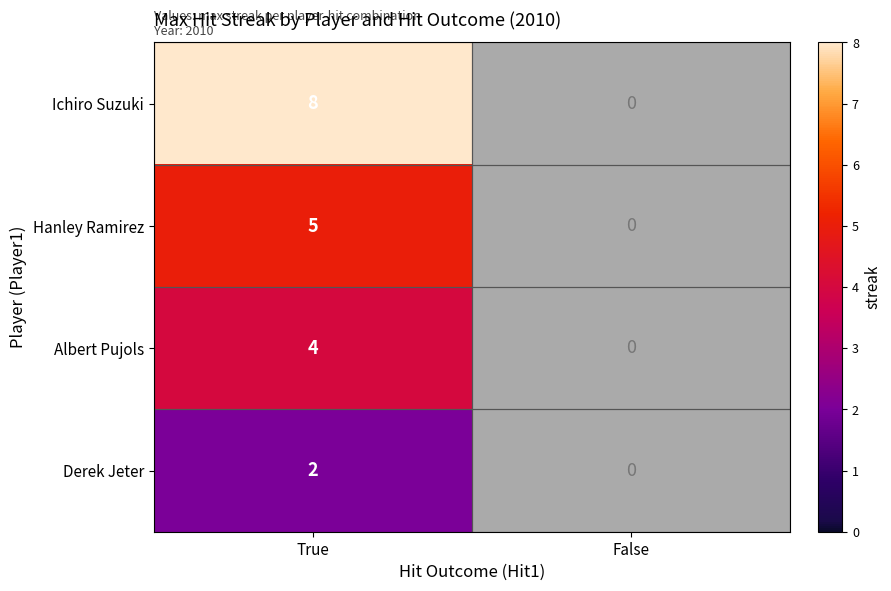

Rank the series at True from lowest to highest value.

Derek Jeter, Albert Pujols, Hanley Ramirez, Ichiro Suzuki